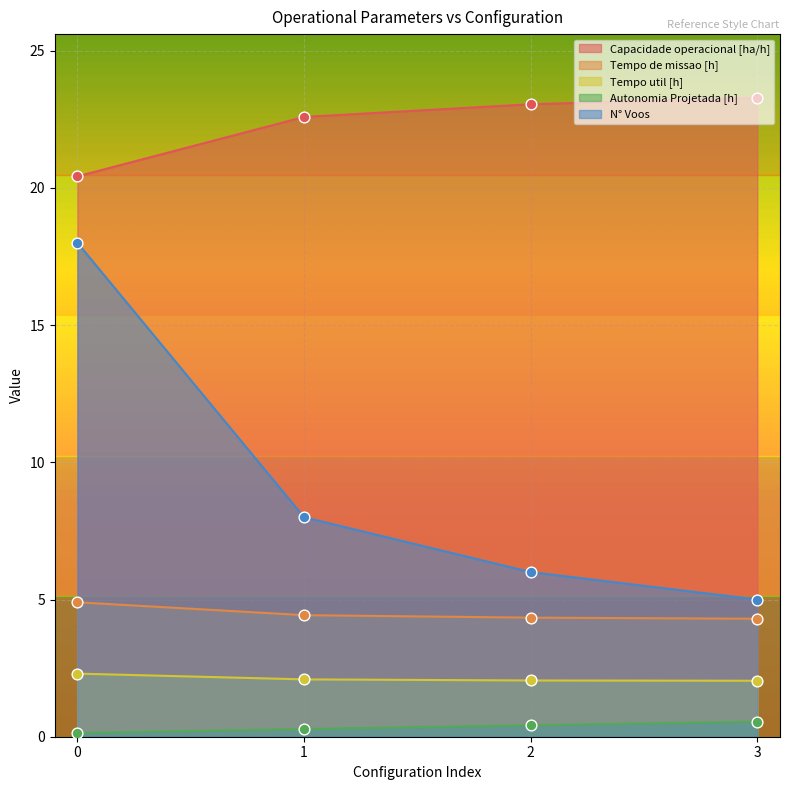

Is the value of Capacidade operacional [ha/h] at 1 greater than the value of Tempo de missao [h] at 3?

Yes